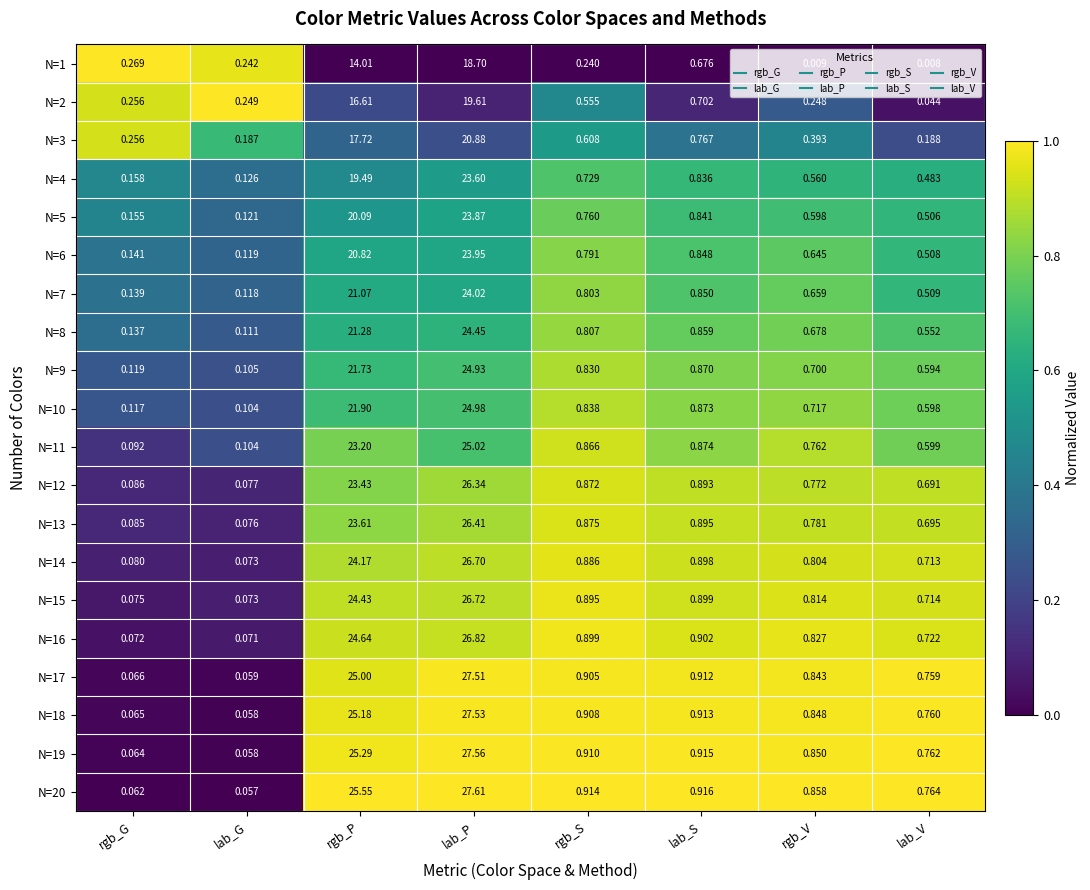

Where is N=14 nearest to the value 13?

rgb_P